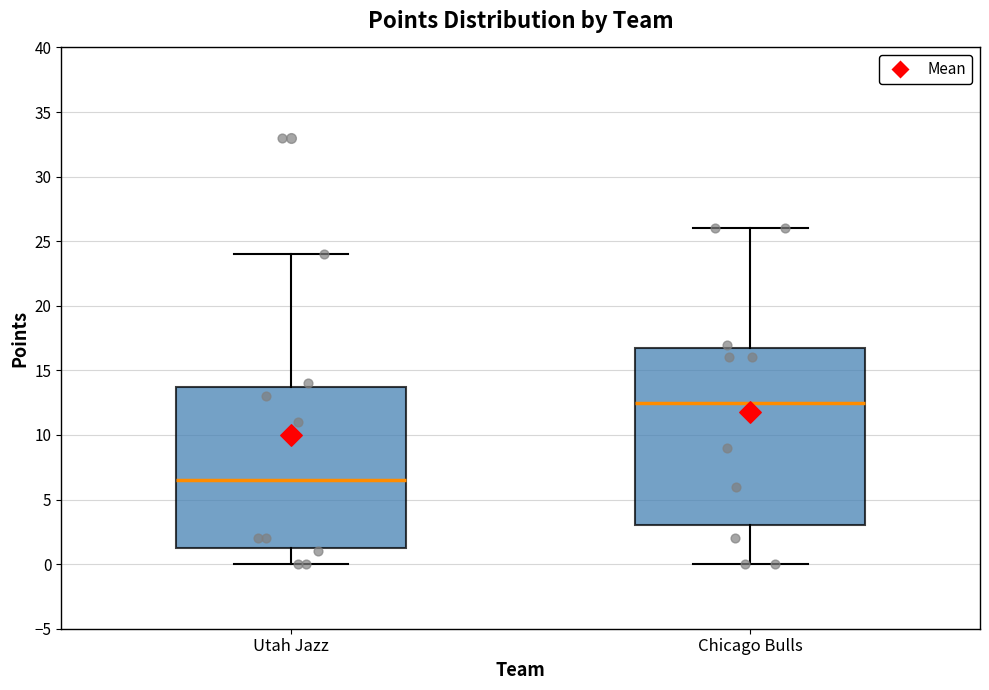

Reading left to right, read every box against the y-axis: the position of its median line, the range the box covers, and the ends of its whiskers. The values are not printed on the chart, so give them approximately, as read against the axis.

Utah Jazz: median 6.5, box 1.5 to 14.0, whiskers 0.0 to 24.0
Chicago Bulls: median 12.5, box 3.0 to 17.0, whiskers 0.0 to 26.0